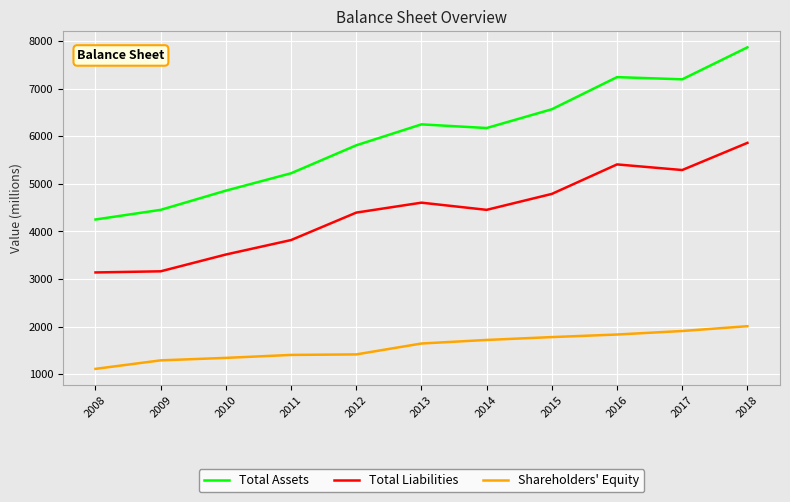

What is the total value across all series at 2010?

9718